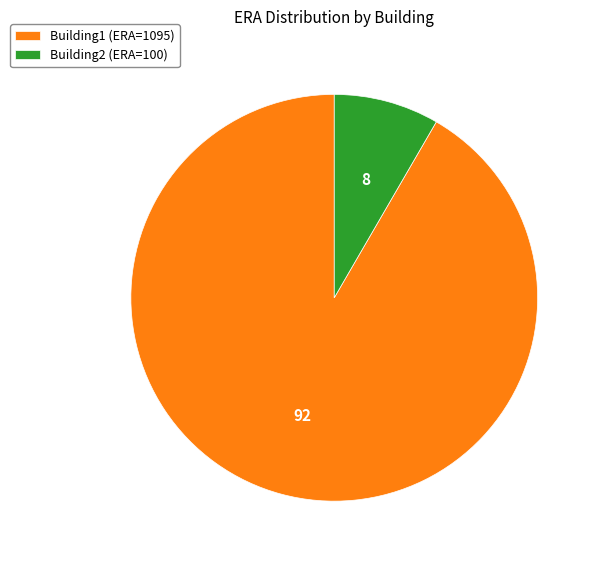

Does Building2 (ERA=100) account for over 50% of the chart?

No